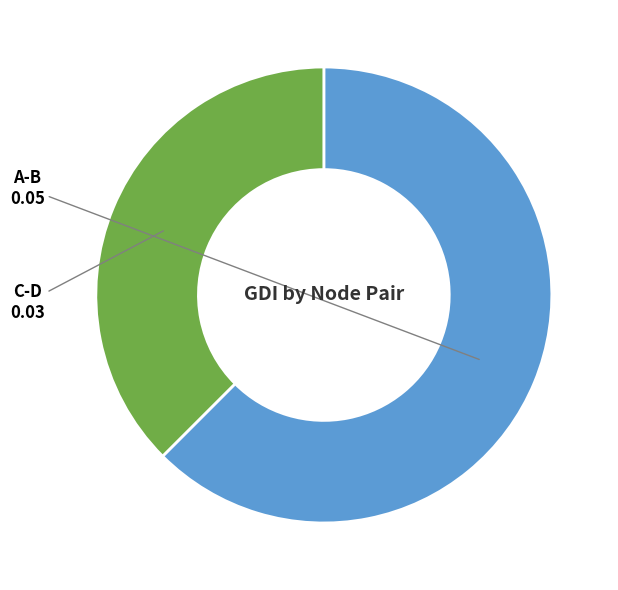

Which category has the biggest portion of the pie?

A-B